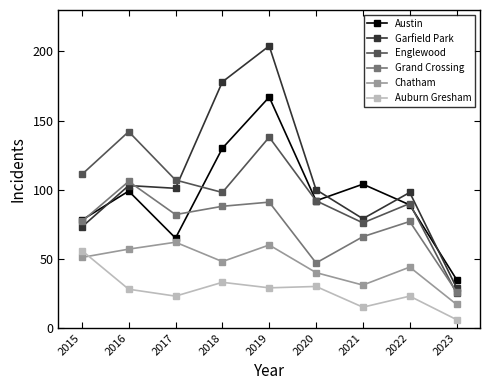

At how many categories does at least one series exceed 102?

6